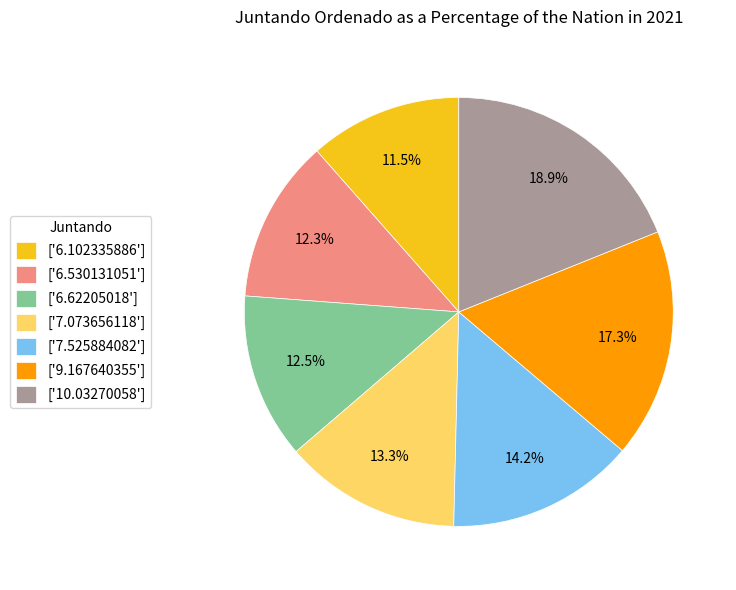

What is the ratio of the value at ['6.530131051'] to the value at ['6.102335886']?

1.1